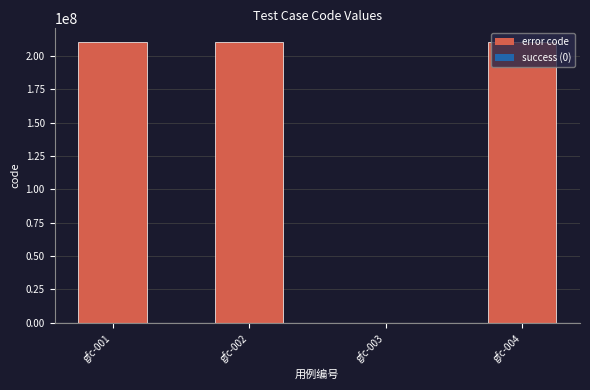

Between gfc-004 and gfc-003, which is larger?

gfc-004